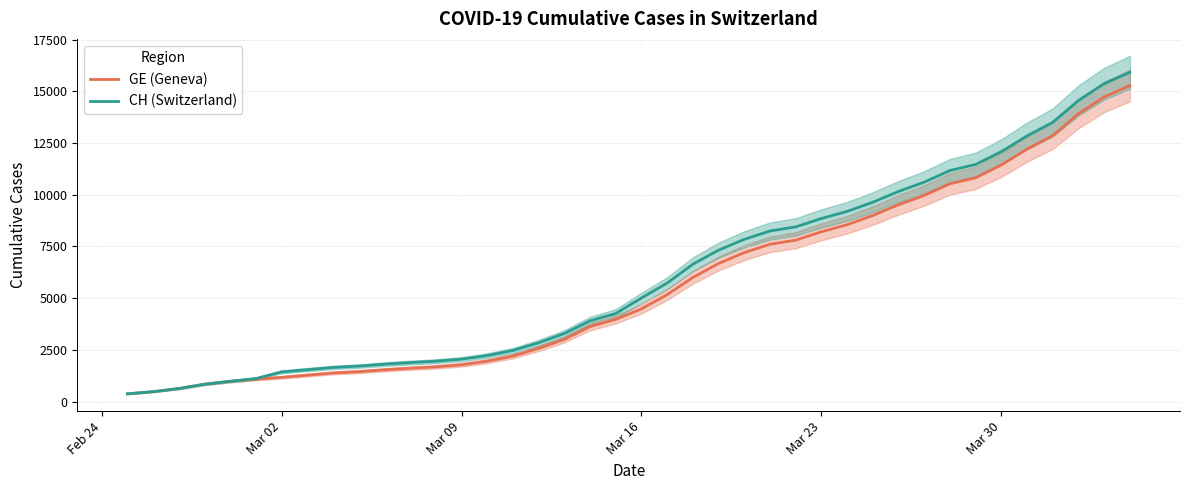

How many data points does each series have?

40